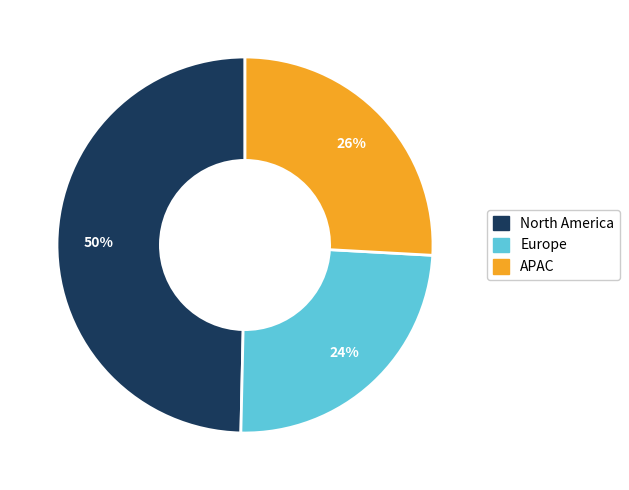

Is there any slice that represents more than half of the pie?

No